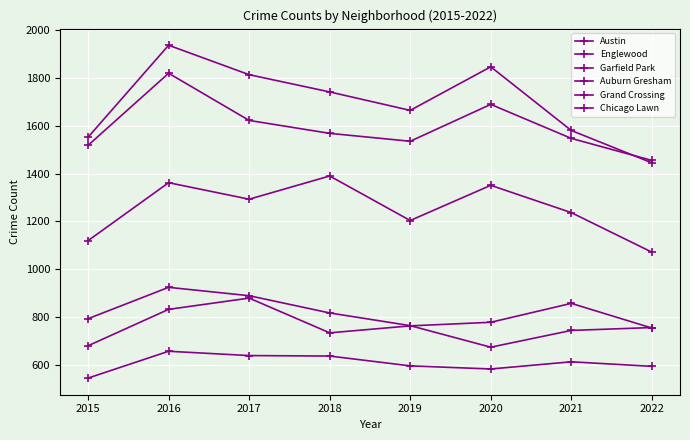

What is the difference between the maximum and second lowest values in the Garfield Park series?

270